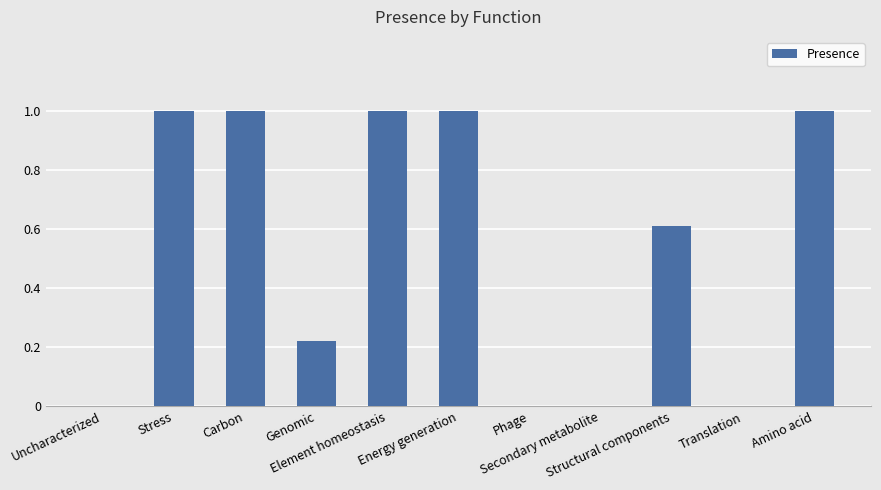

What is the greatest value displayed?

1.0